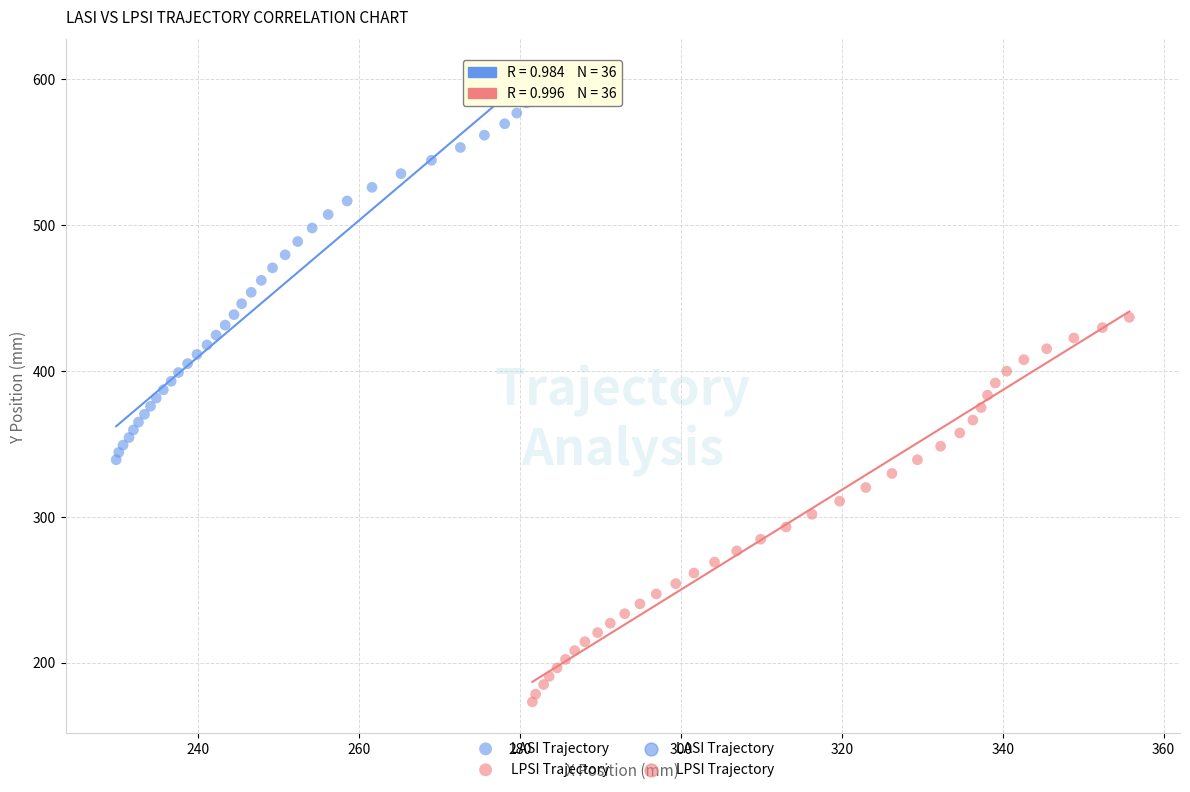

Which series has the widest spread of Y values?

LPSI Trajectory